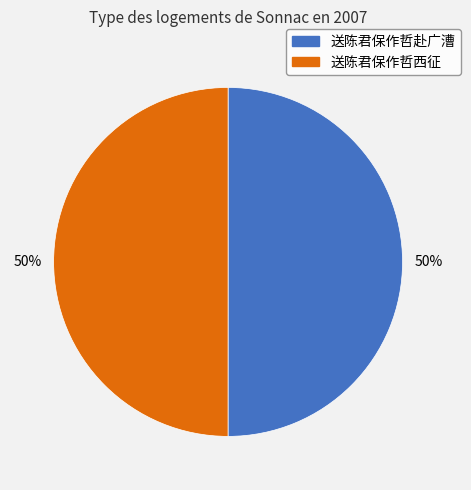

Approximately how many times larger is the value at 送陈君保作哲西征 compared to 送陈君保作哲赴广漕?

1.0